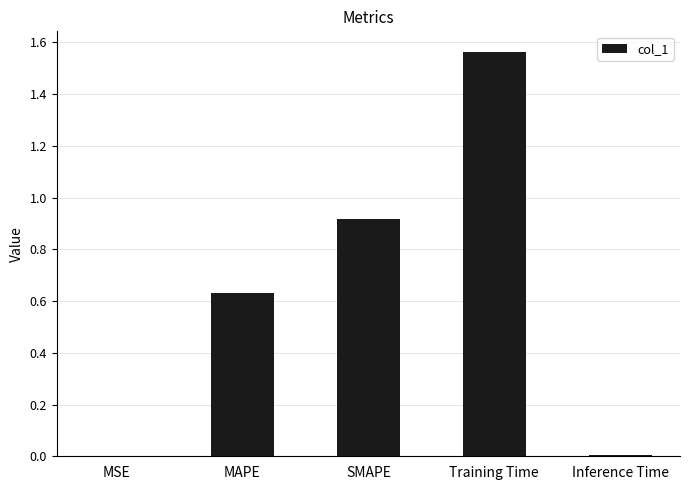

The chart shows a value of 0.9 at MAPE. True or false?

False